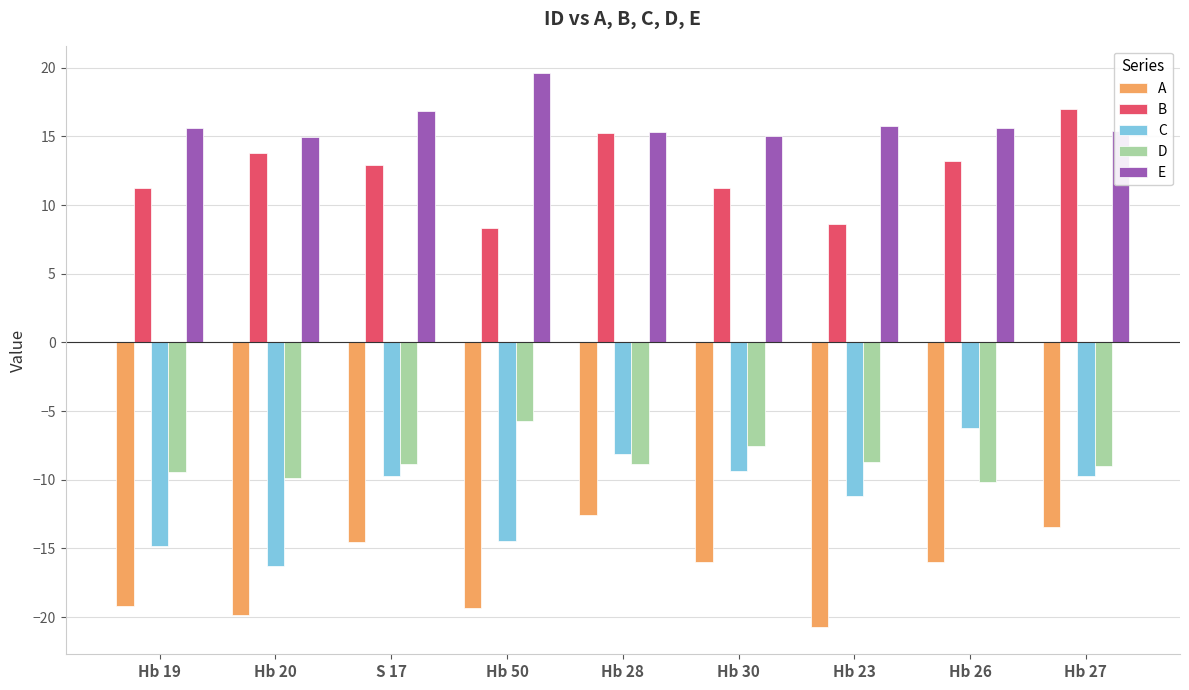

How many data points in A are less than -15?

6